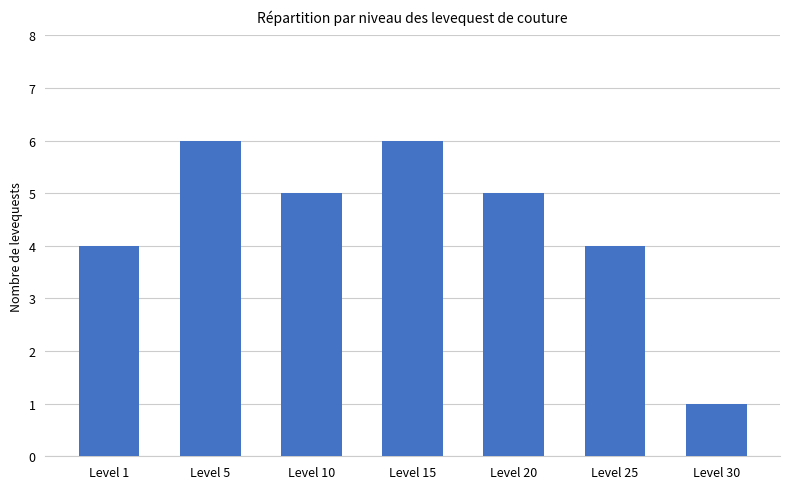

Is it true that the value at Level 1 is 4?

True